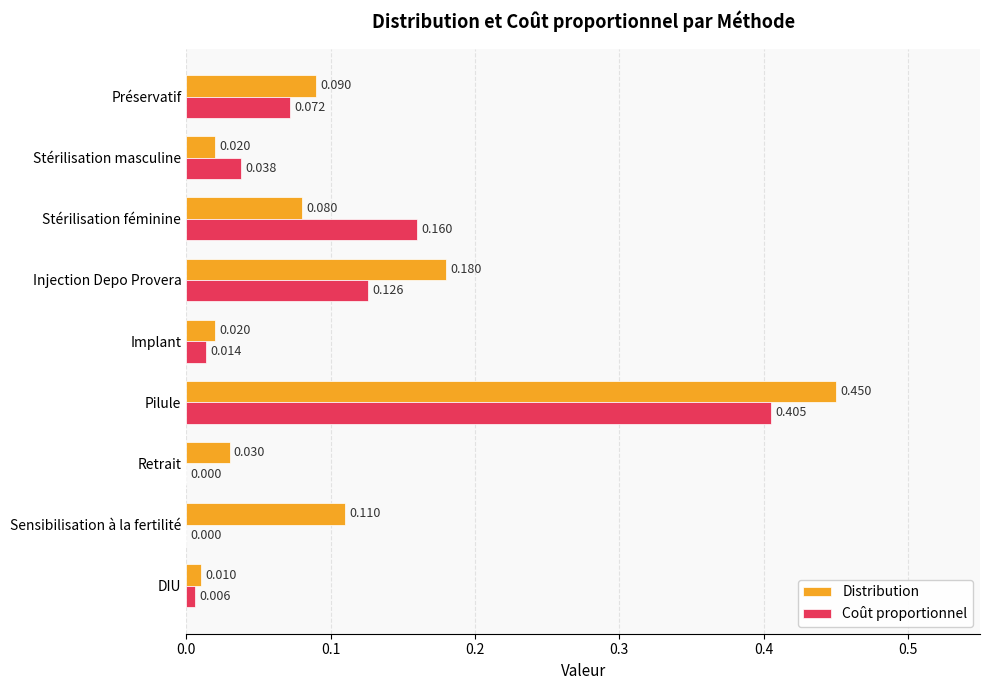

At which label is Distribution closest to 0?

DIU